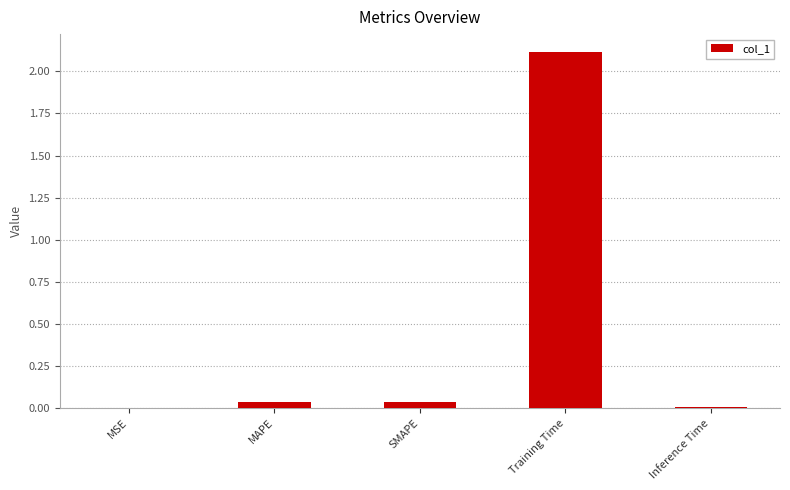

What is the greatest value displayed?

2.1